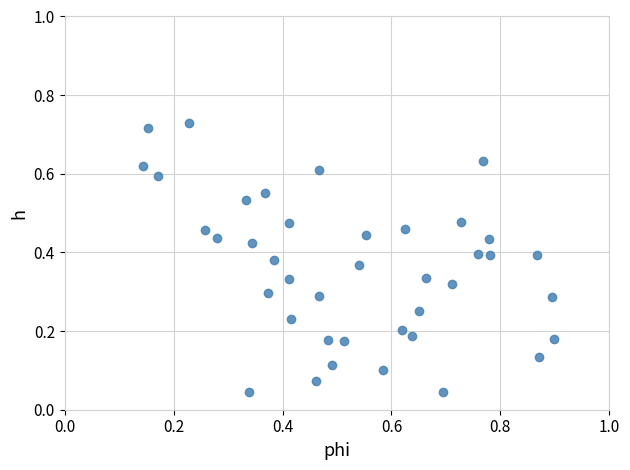

What is the range of X values (max minus min)?

0.8